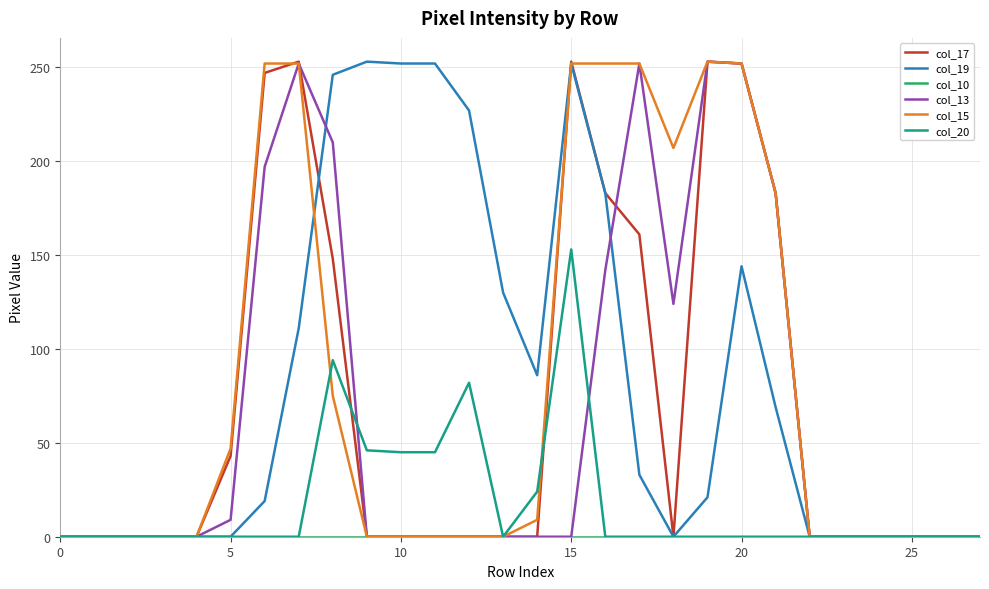

What is the spread (max minus min) of values at 15?

253